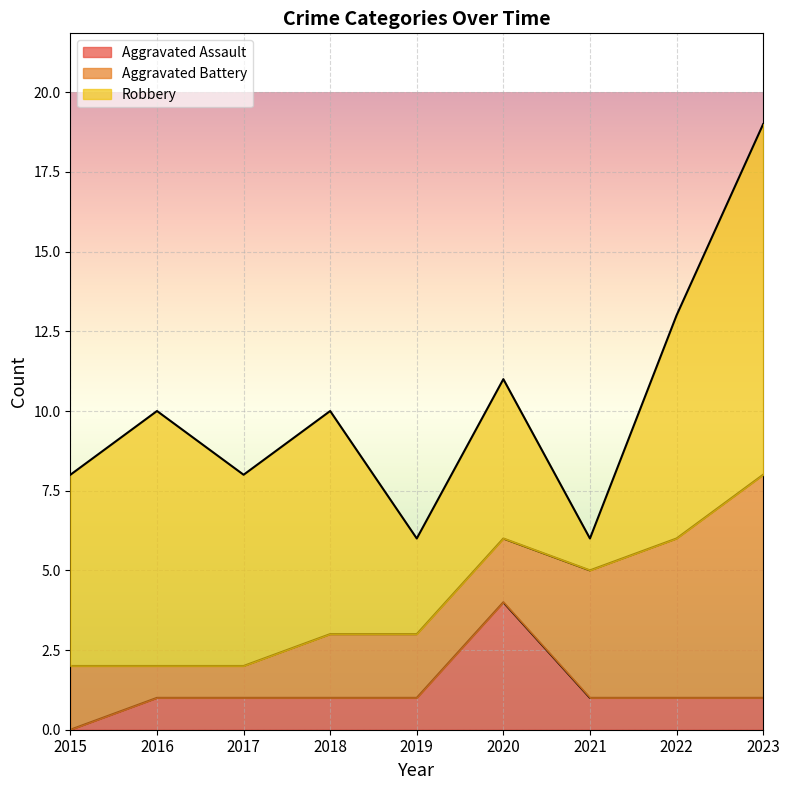

Is the value of Robbery at 2017 greater than the value of Aggravated Battery at 2020?

Yes